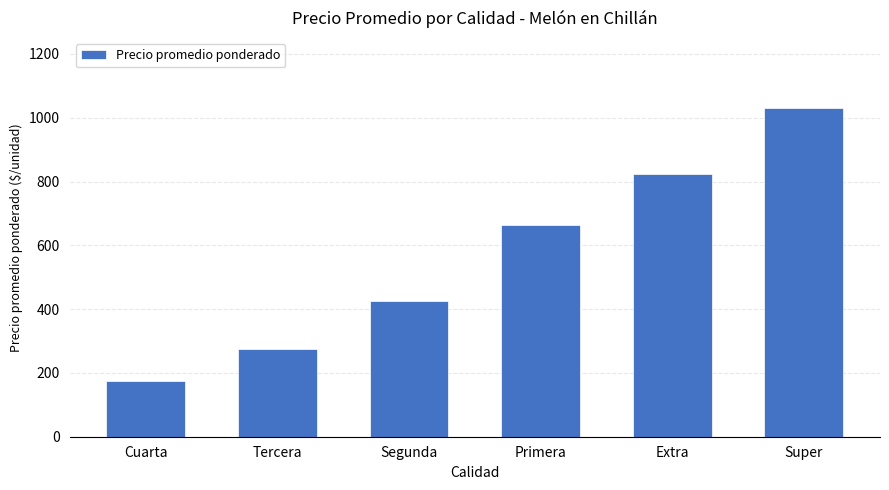

Which label corresponds to the smallest value in the chart?

Cuarta